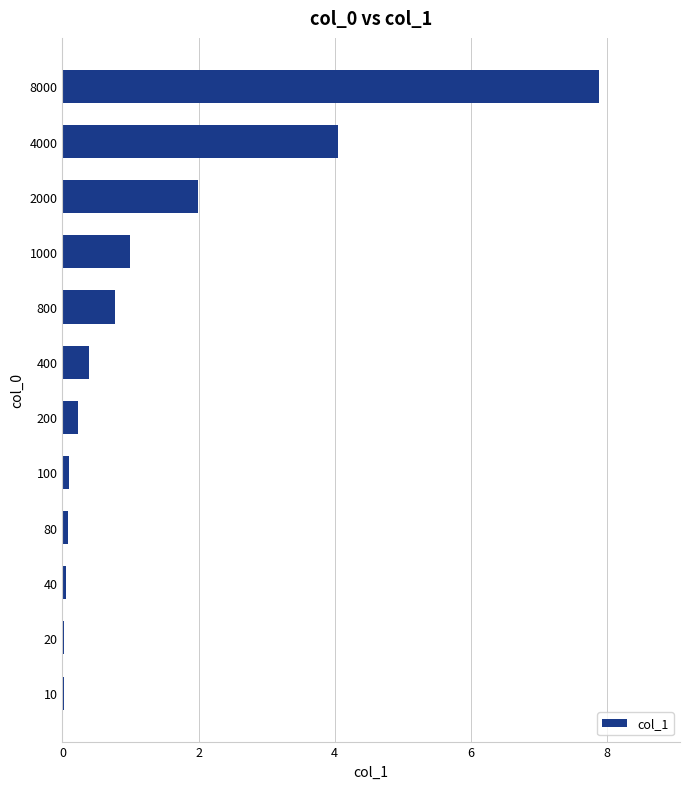

What is the sum of all values?

16.6